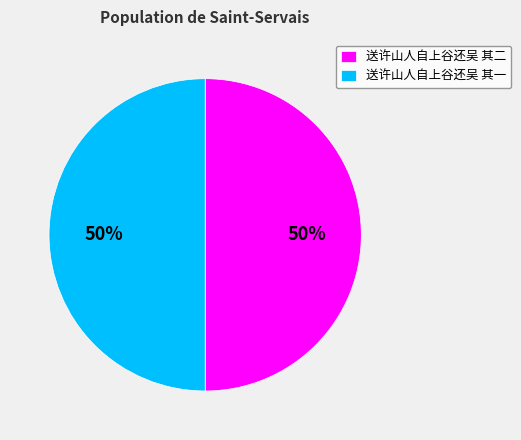

What is the ratio of the value at 送许山人自上谷还吴 其二 to the value at 送许山人自上谷还吴 其一?

1.0